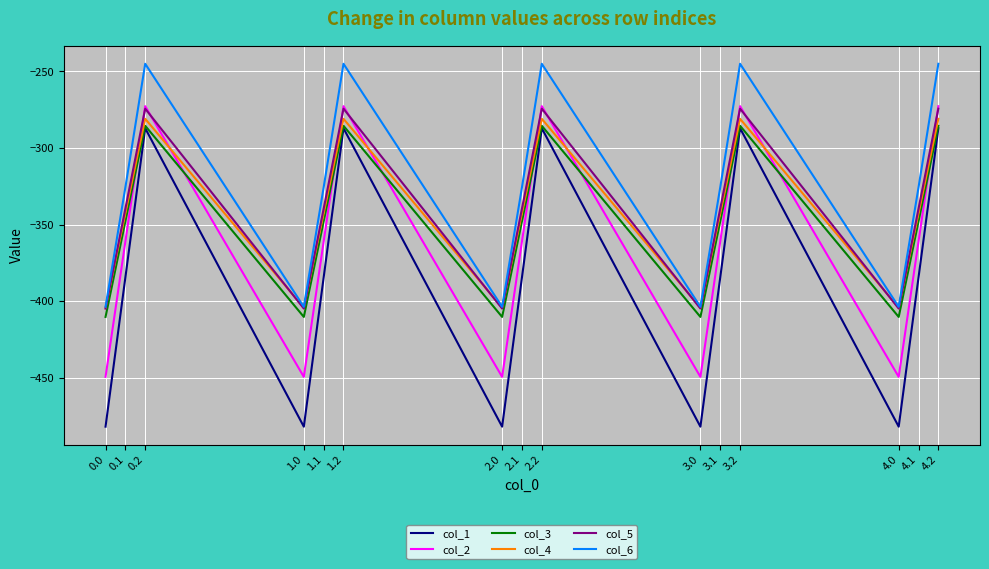

What are all the series names shown in the legend?

col_1, col_2, col_3, col_4, col_5, col_6